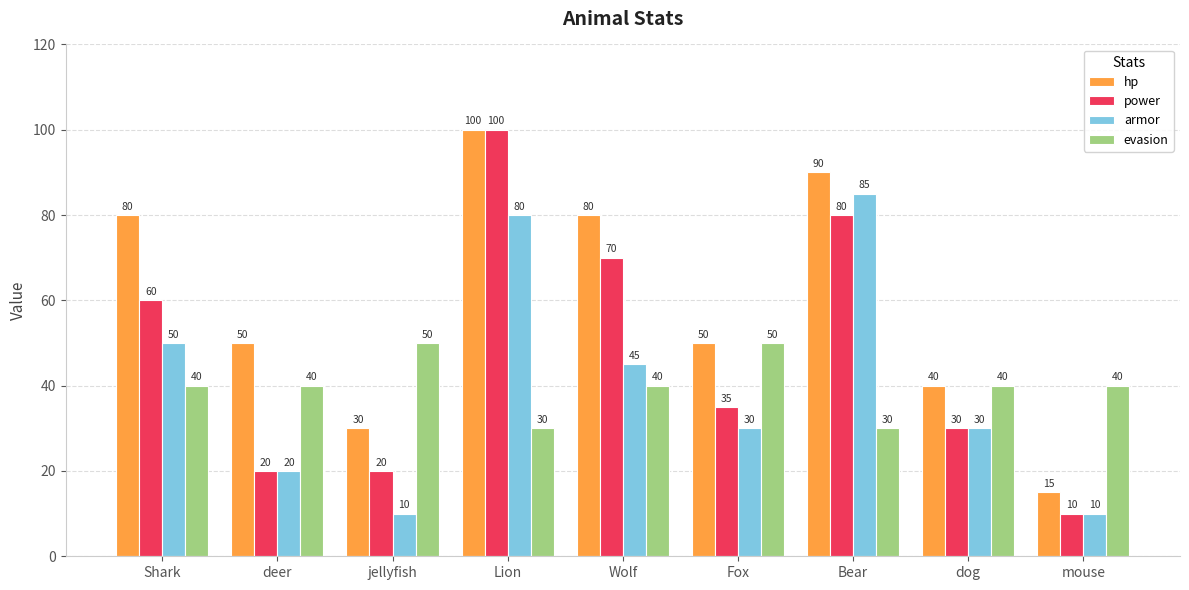

Are the bars grouped side by side (vs. stacked)?

Yes